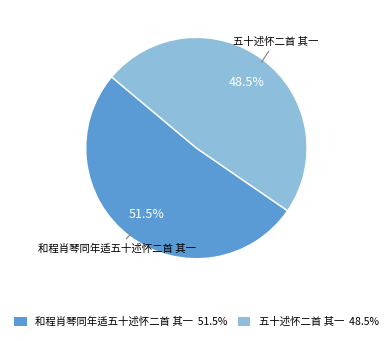

To the nearest percent, what is the difference between the largest and smallest slice percentages?

3%